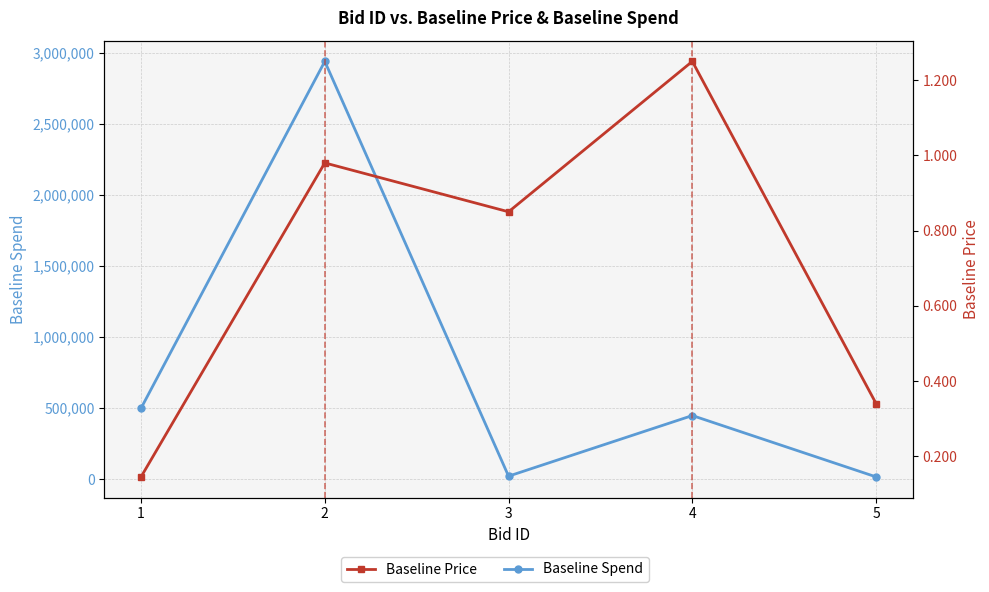

List the series in order of their peak value, lowest first.

Baseline Price, Baseline Spend